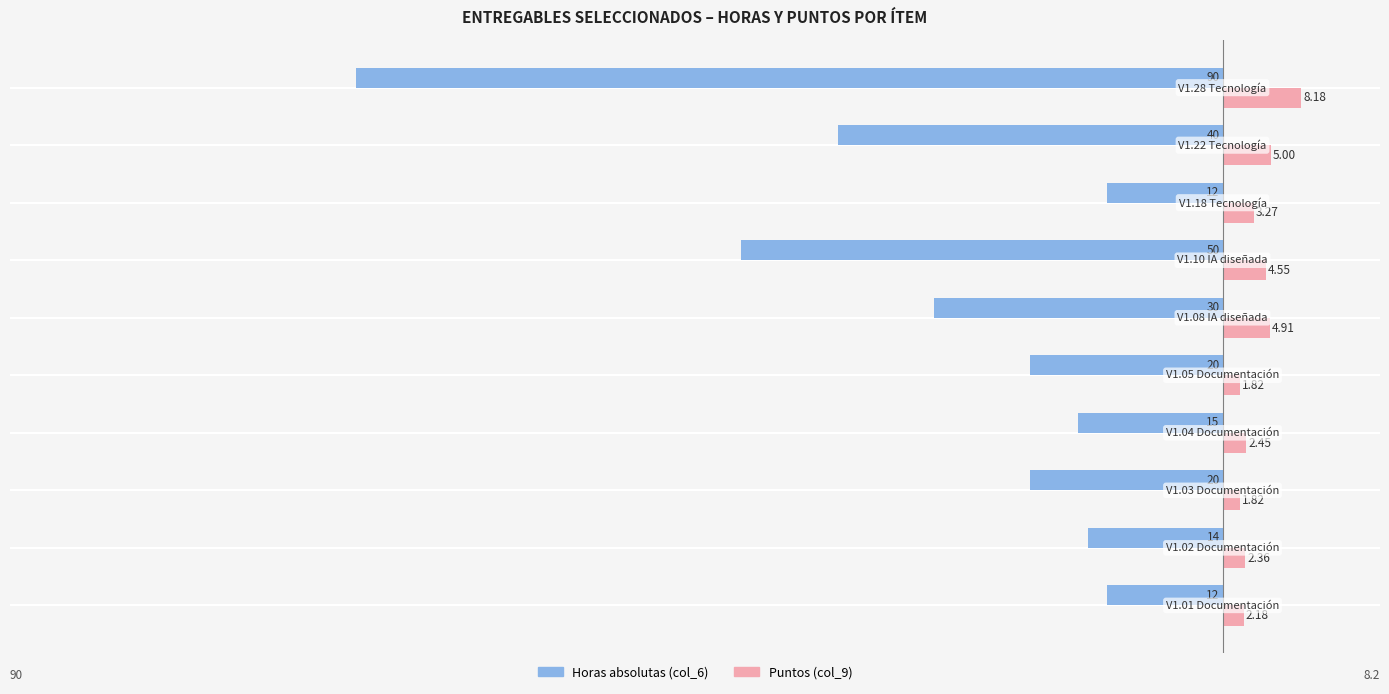

What is the minimum value shown in the chart?

-90.0